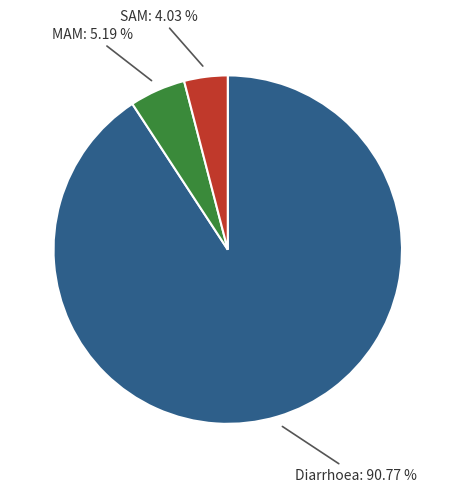

To the nearest percent, what portion does MAM represent?

5%